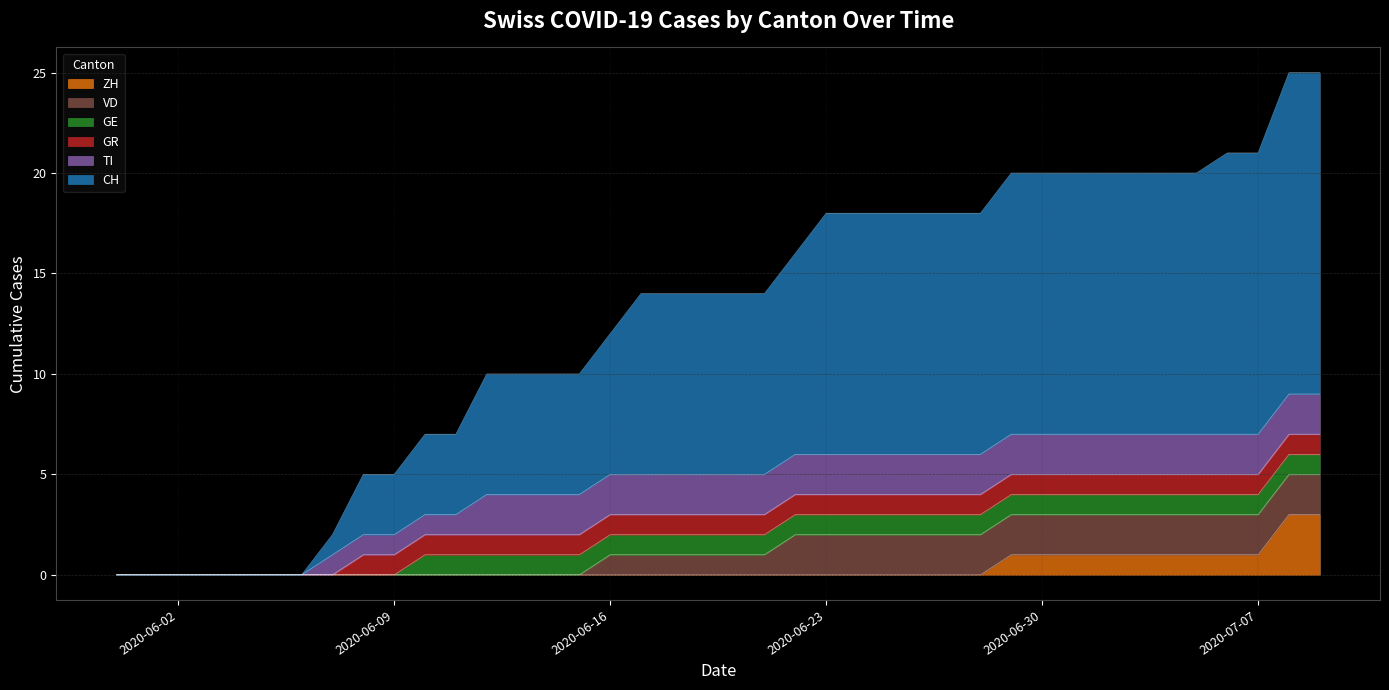

What are all the series names shown in the legend?

ZH, VD, GE, GR, TI, CH